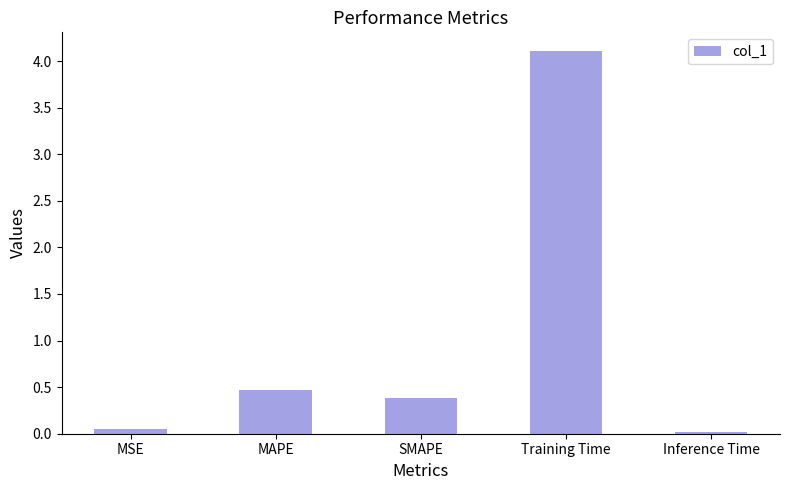

What is the sum of all values?

5.0